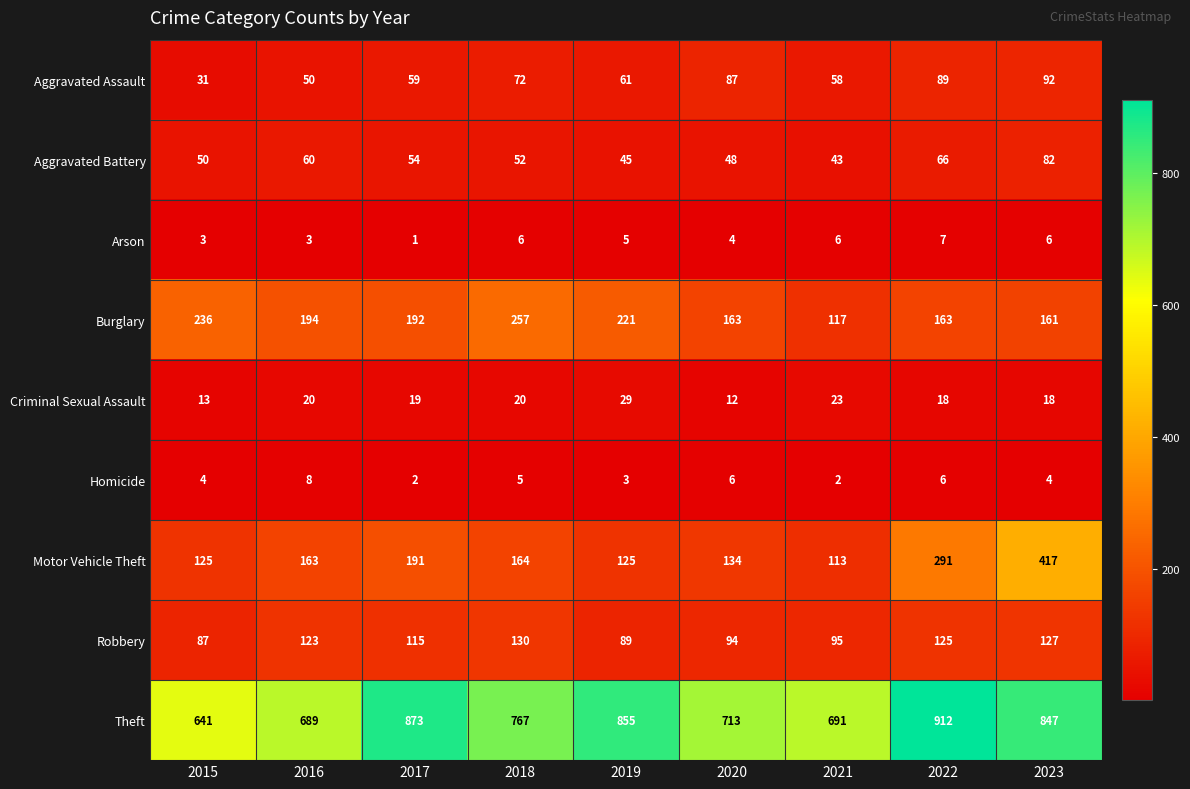

Rank the series by their maximum value, from highest to lowest.

Theft, Motor Vehicle Theft, Burglary, Robbery, Aggravated Assault, Aggravated Battery, Criminal Sexual Assault, Homicide, Arson